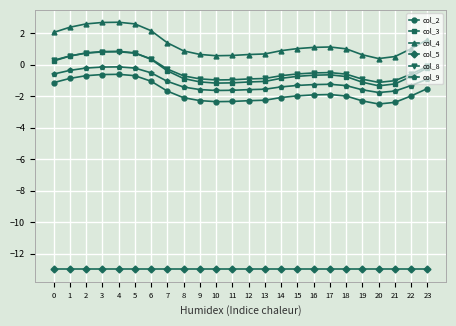

True or false: col_9 has a value of -1.6 at 12.

True